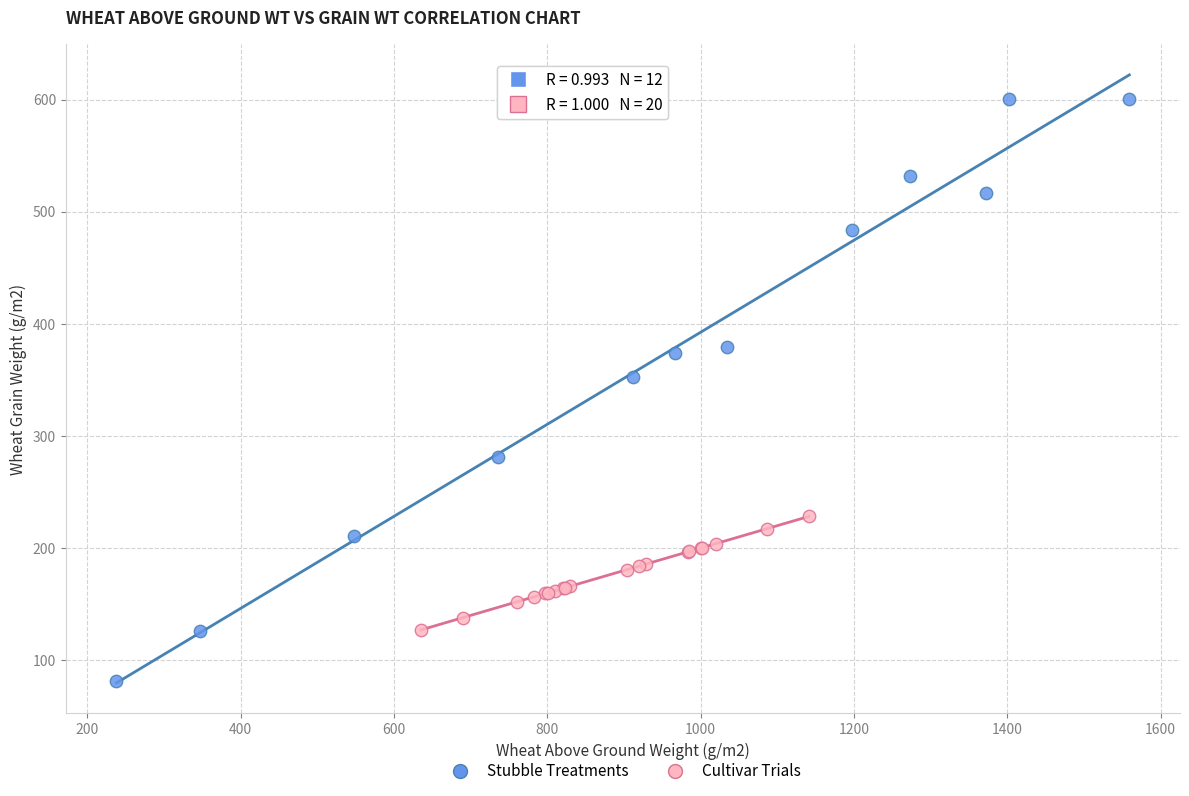

Which series contains the highest Y value?

Stubble Treatments